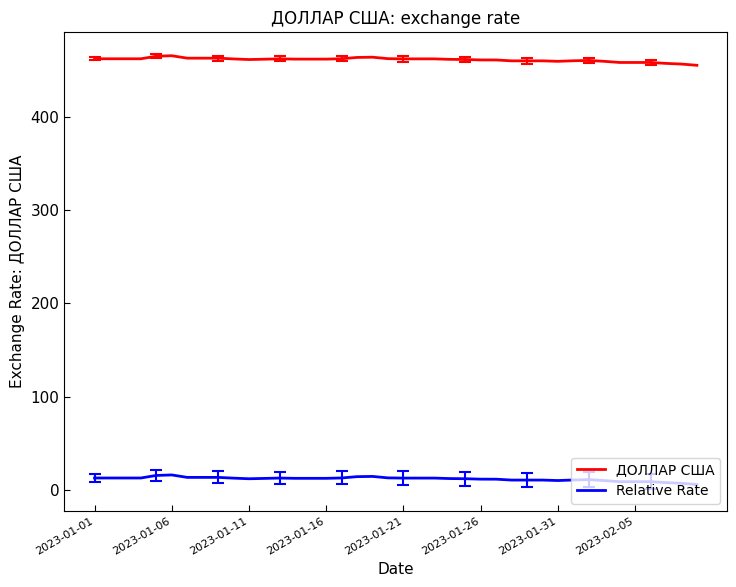

True or false: ДОЛЛАР США and Relative Rate cross at least once.

False